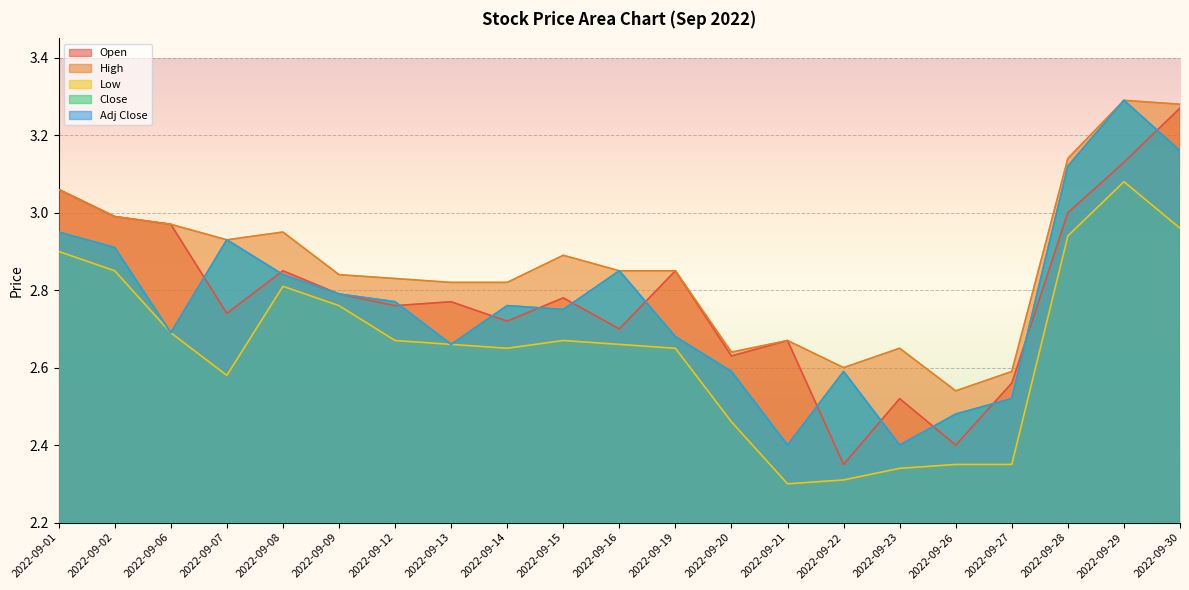

The Open series shows 0.5 at 2022-09-27. True or false?

False